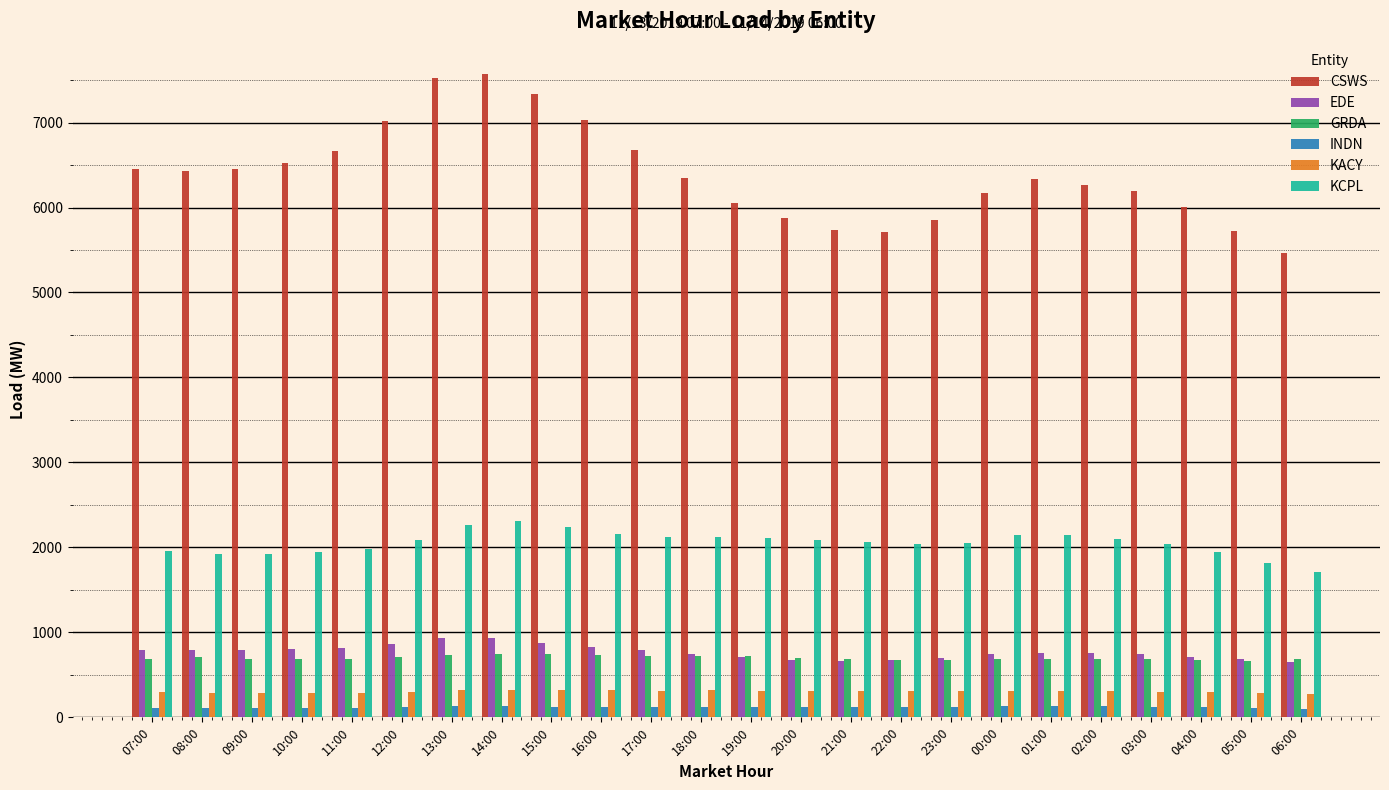

At which label does CSWS first exceed 6342?

07:00